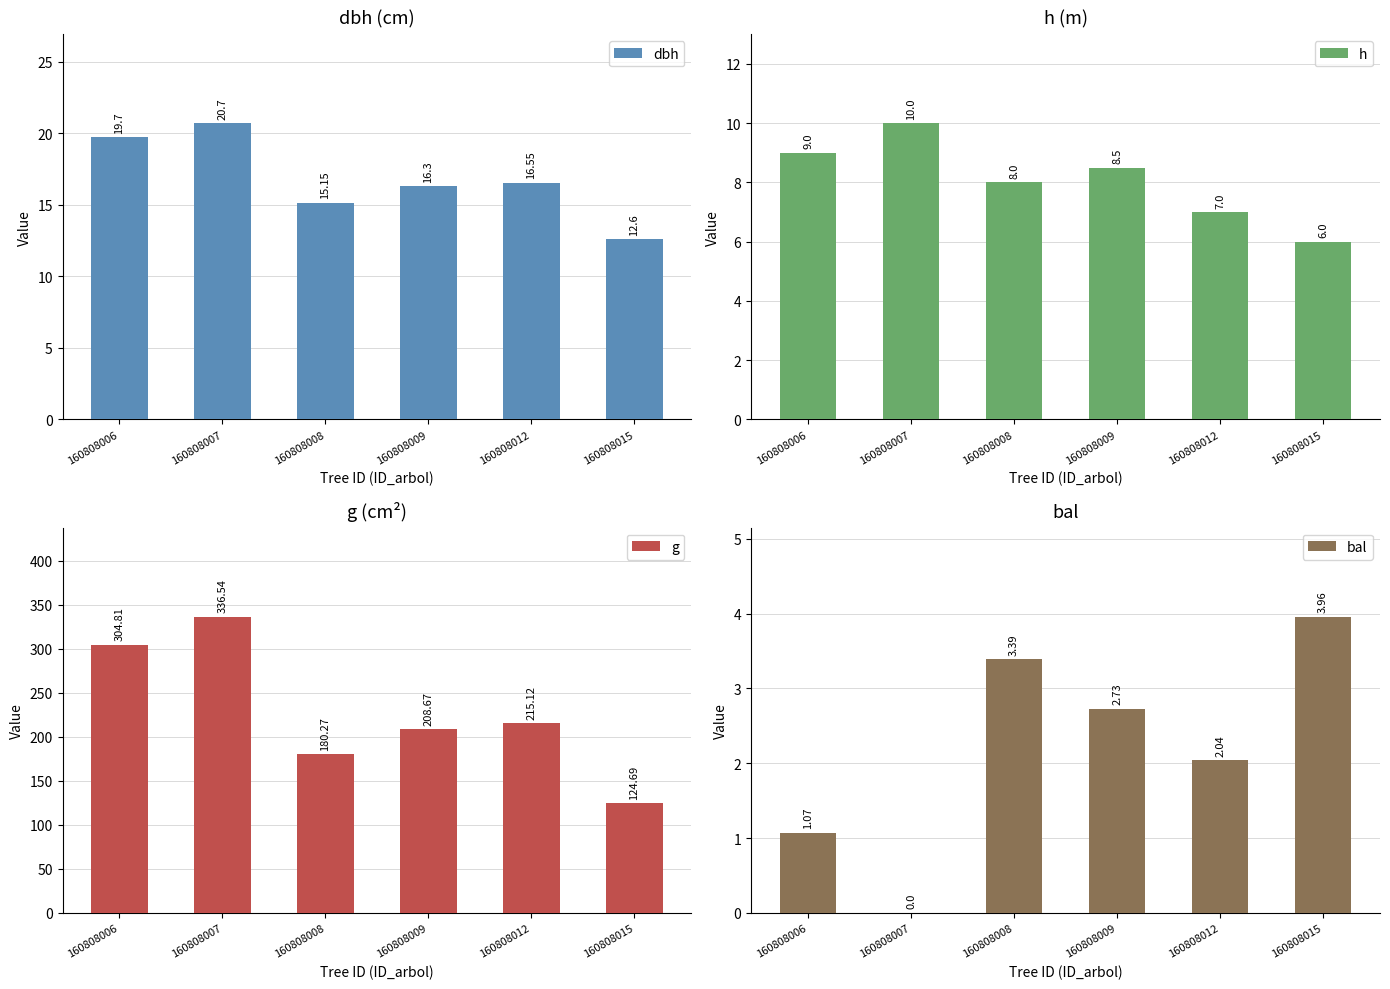

Reading left to right, list all the values displayed in this chart.

dbh: 160808006=19.7	160808007=20.7	160808008=15.2	160808009=16.3	160808012=16.6	160808015=12.6
h: 160808006=9.0	160808007=10.0	160808008=8.0	160808009=8.5	160808012=7.0	160808015=6.0
g: 160808006=304.8	160808007=336.5	160808008=180.3	160808009=208.7	160808012=215.1	160808015=124.7
bal: 160808006=1.1	160808007=0.0	160808008=3.4	160808009=2.7	160808012=2.0	160808015=4.0